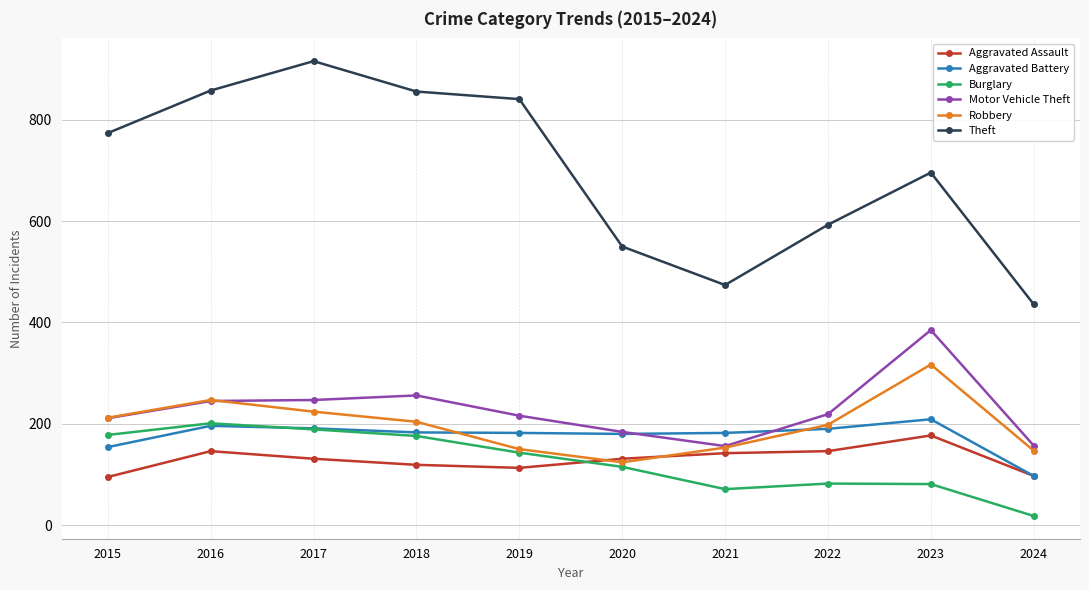

Which series changed the most between 2017 and 2020?

Theft